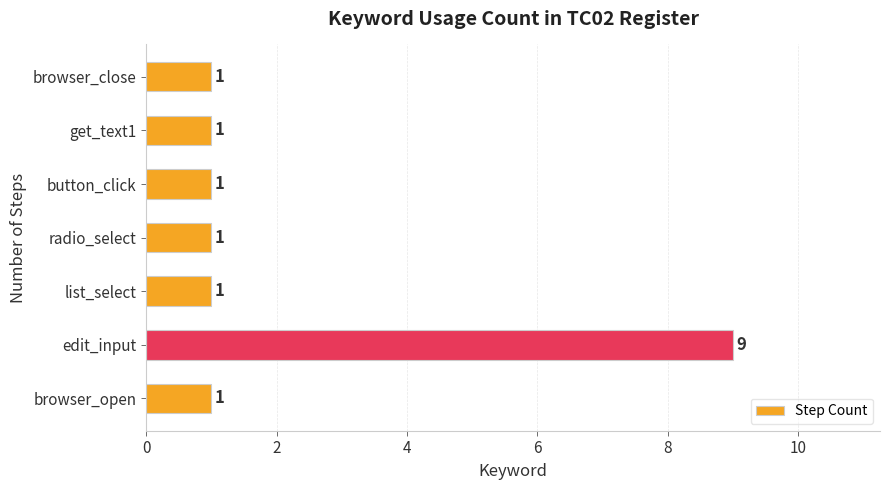

The value at radio_select is 1. True or false?

True